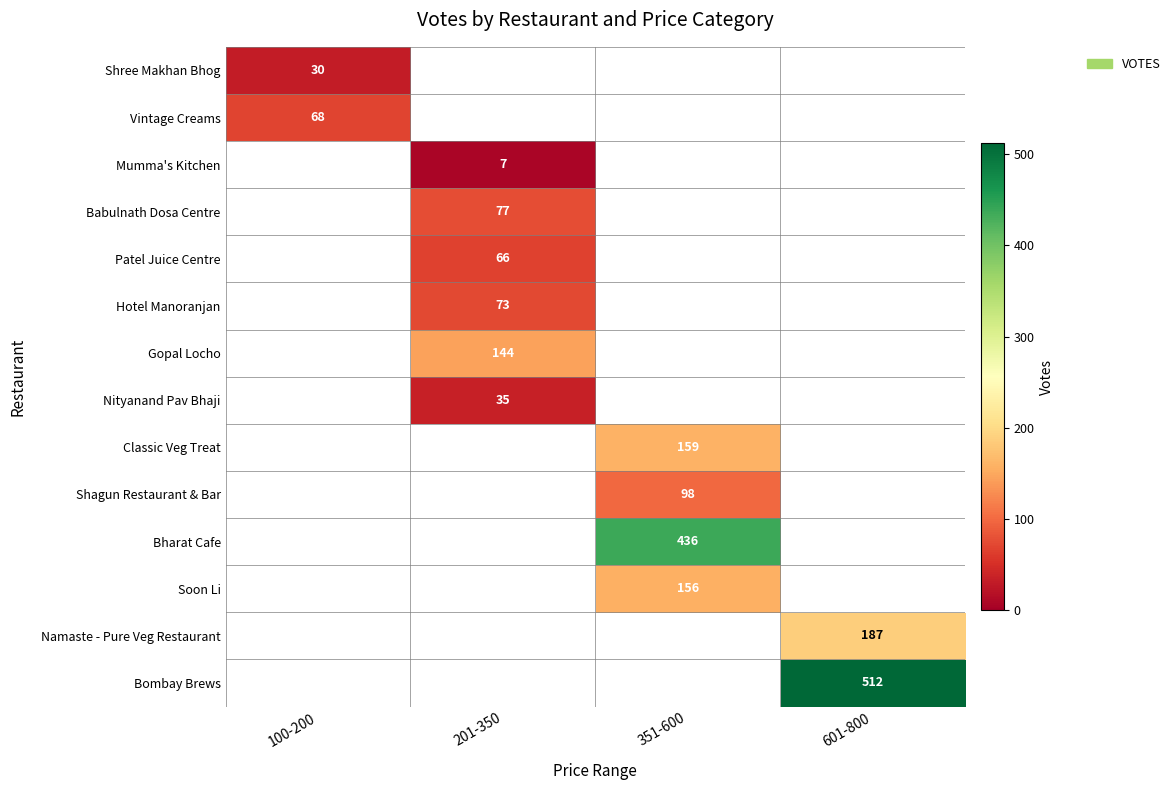

Count the number of data series in this chart.

14